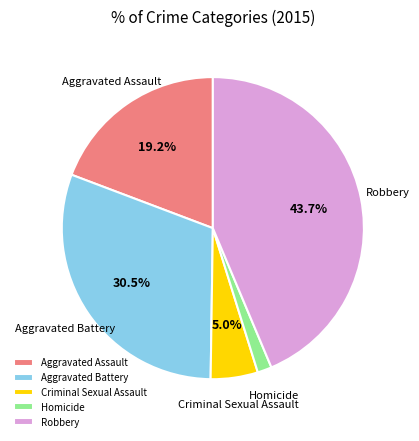

Rank the categories by value from lowest to highest.

Homicide, Criminal Sexual Assault, Aggravated Assault, Aggravated Battery, Robbery